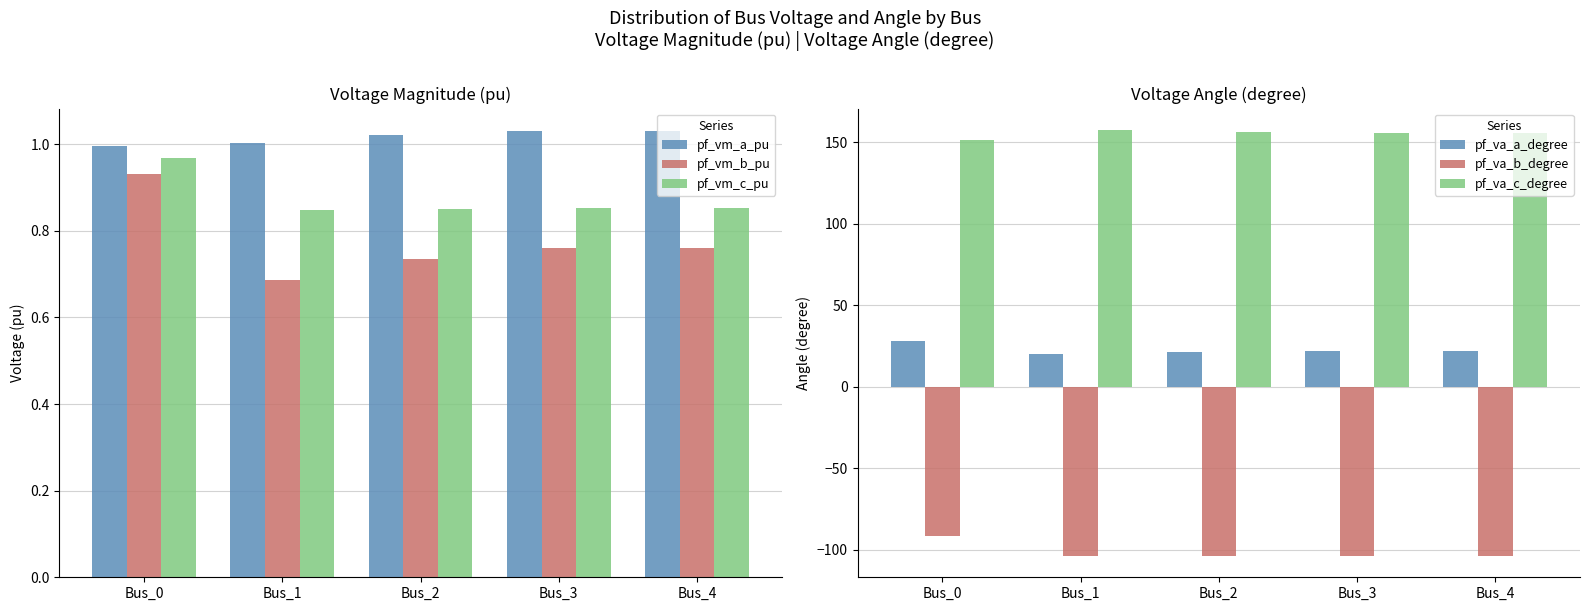

Which series has the largest total across all categories?

pf_va_c_degree